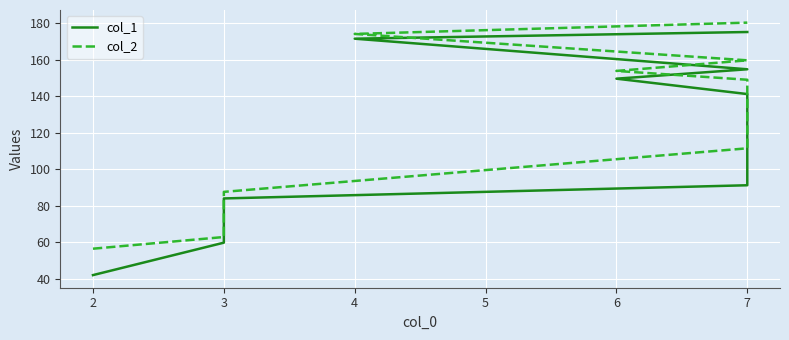

True or false: col_2 has more than 0 points higher than both neighbors.

False